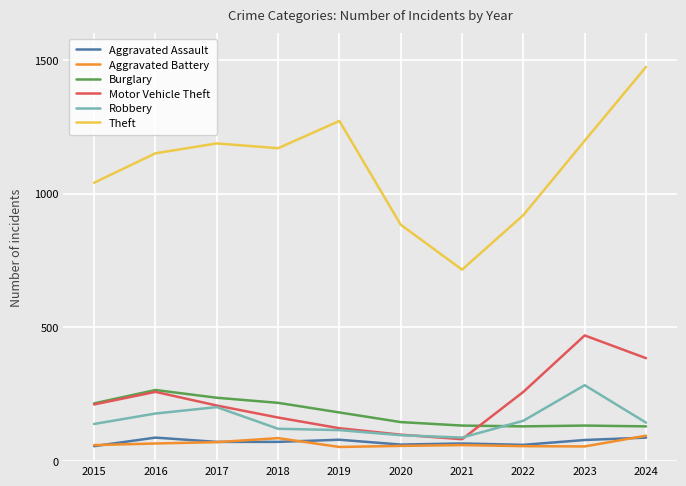

How many categories are shown in the chart?

10